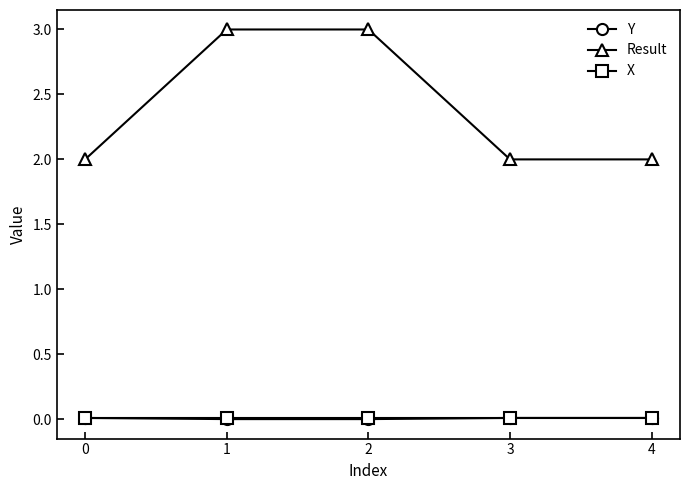

Does the chart have visible grid lines?

No